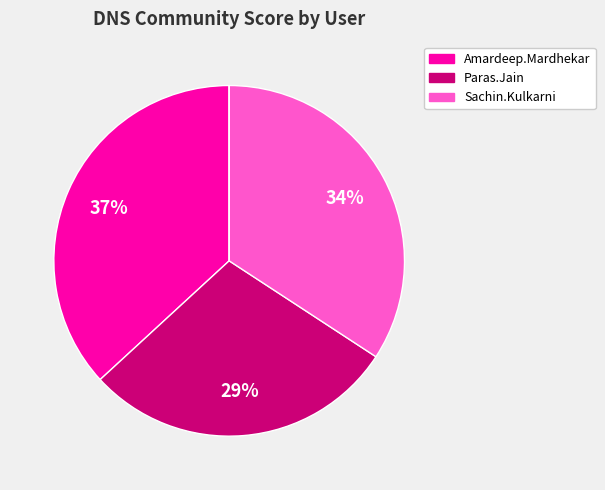

To the nearest percent, what is the difference between the largest and smallest slice percentages?

37%